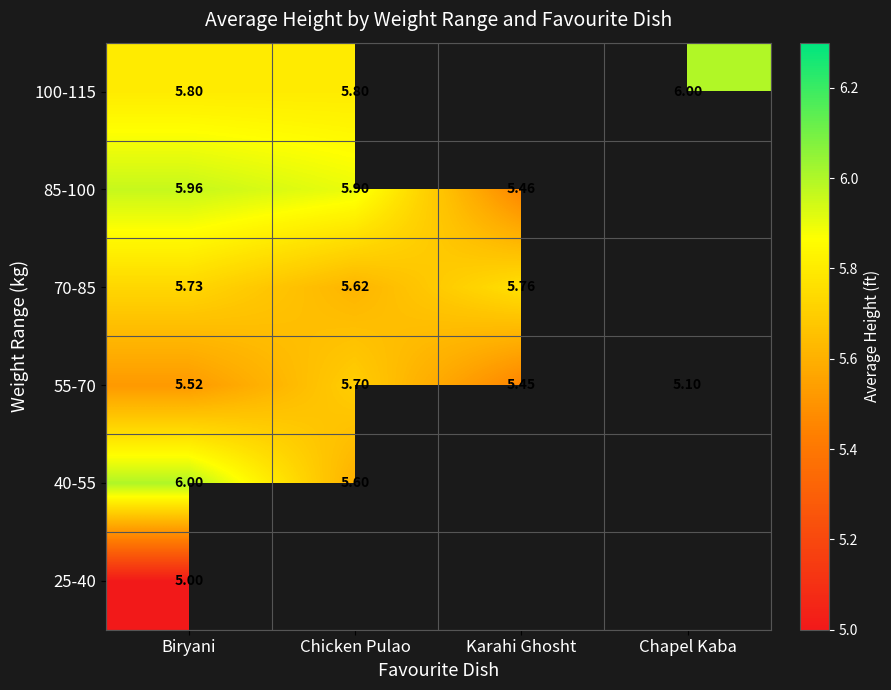

List the labels in order of 55-70 value, smallest first.

Chapel Kaba, Karahi Ghosht, Biryani, Chicken Pulao